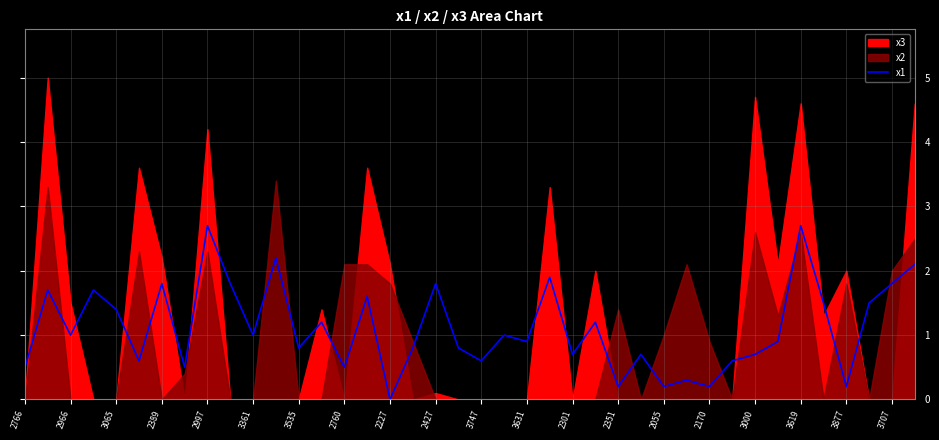

How many positive values are there?

39